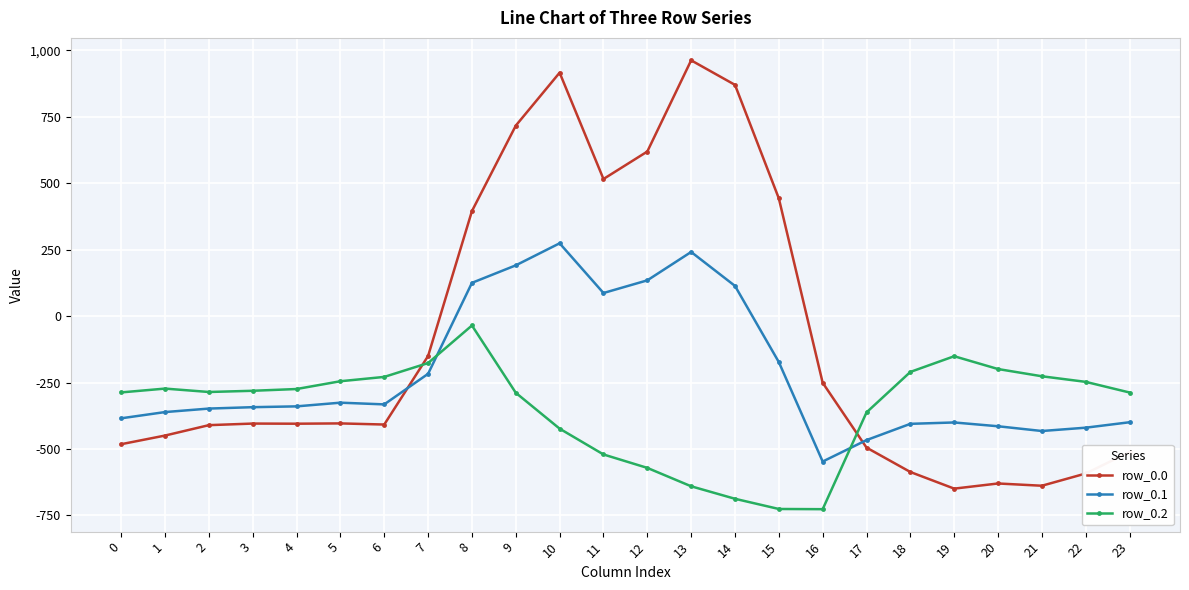

At 21, list the series in order from smallest to largest.

row_0.0, row_0.1, row_0.2